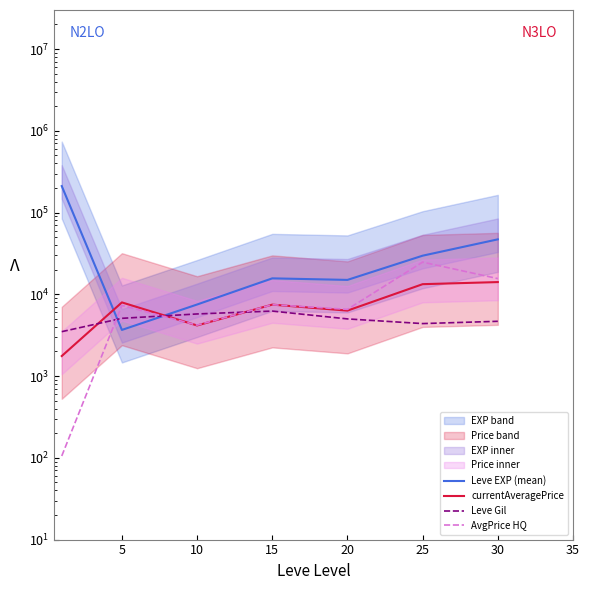

What is the value of the Leve Gil point at the 3rd from the left?

5750.0